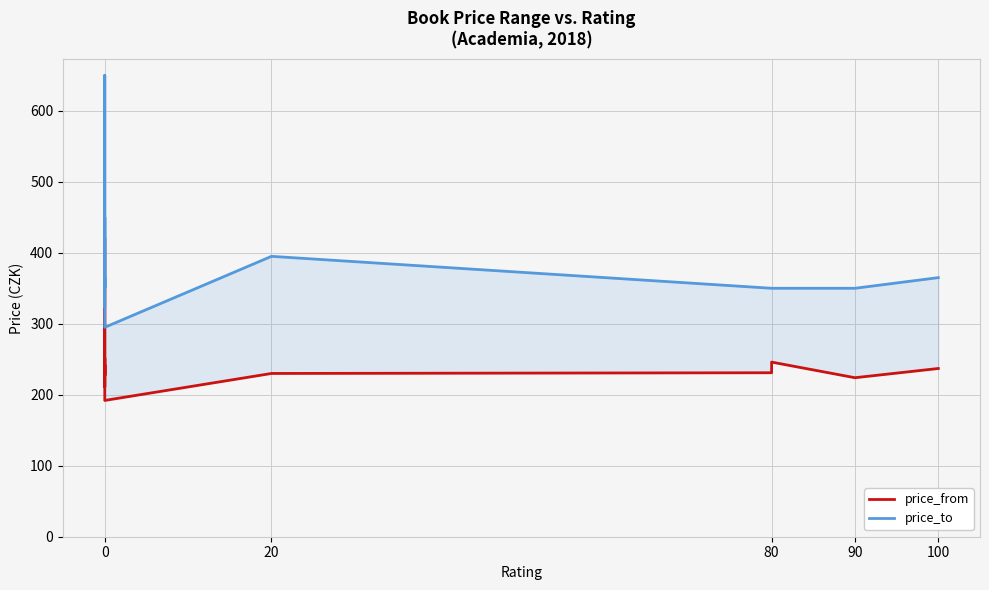

How many interior local valleys does the price_to series have?

2